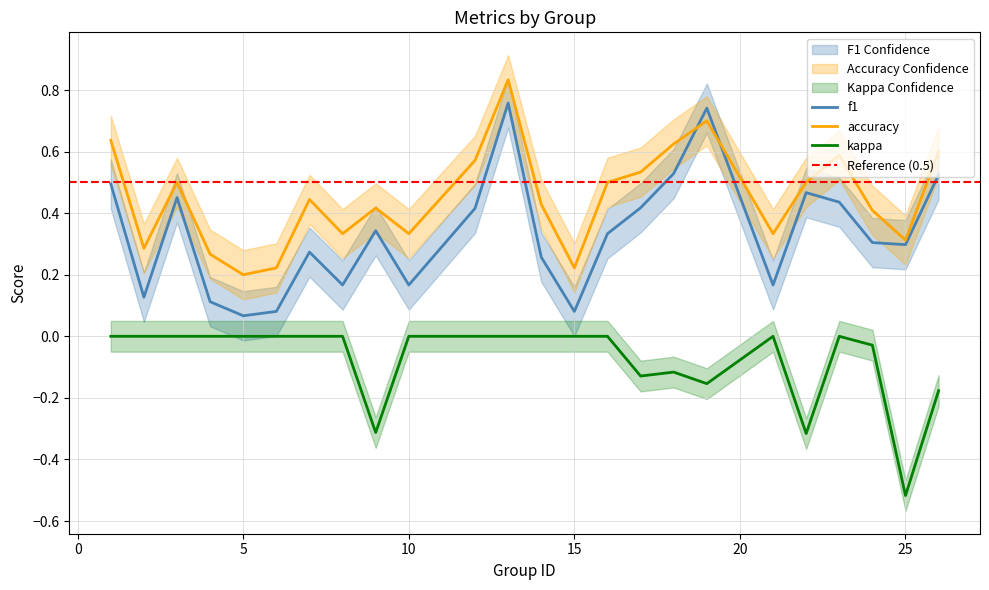

What is the highest value of the accuracy series?

0.8